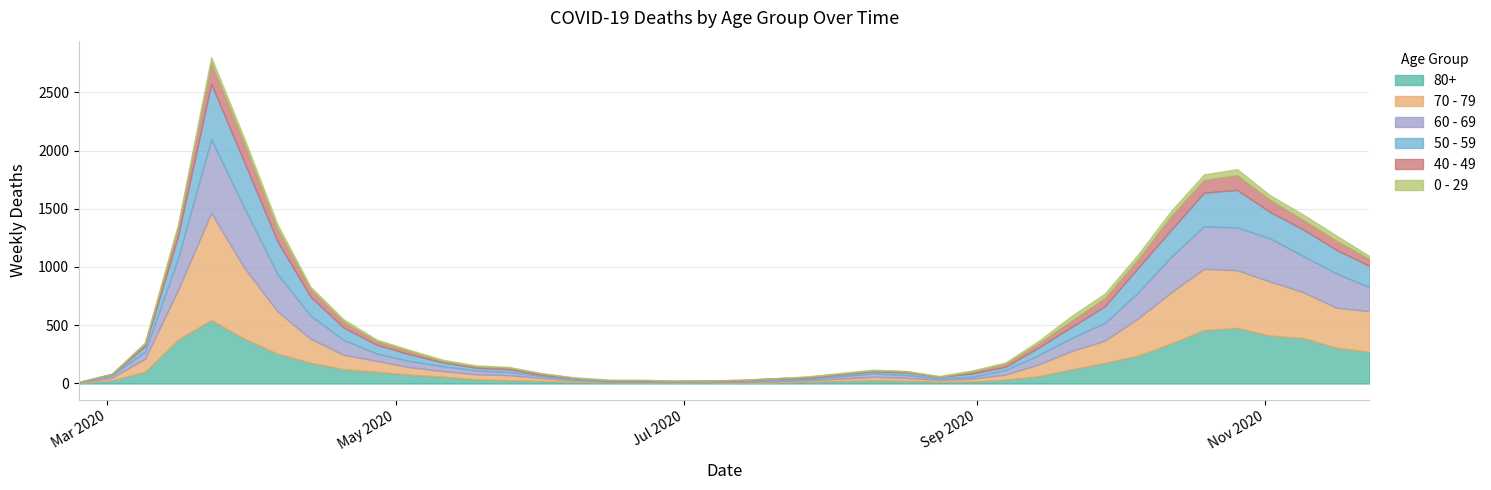

Which category has the lowest value in the 0 - 29 series?

2020-03-02